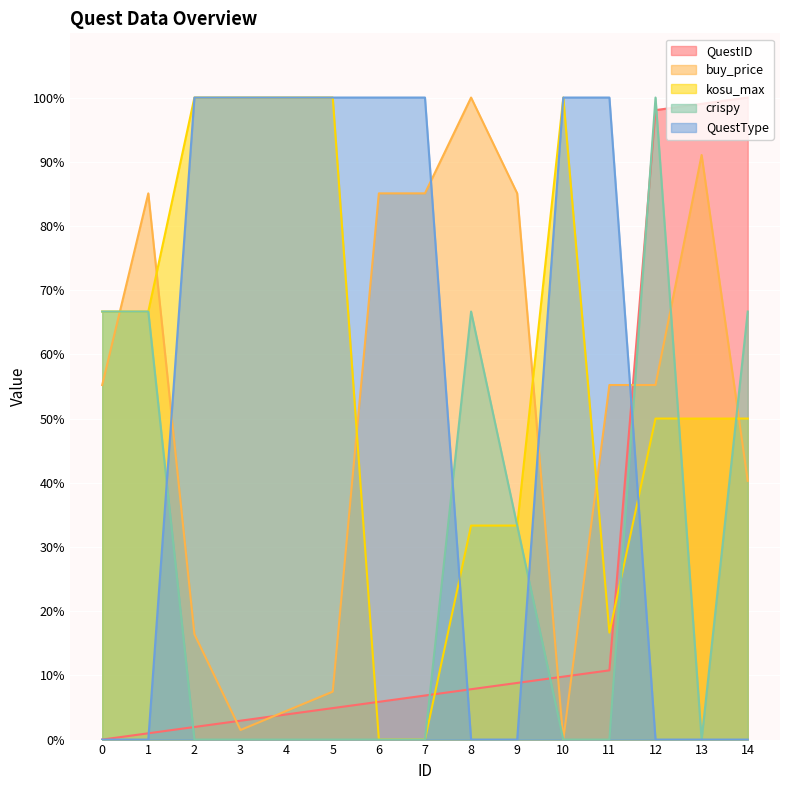

What is the sum of all QuestType values?

800.0